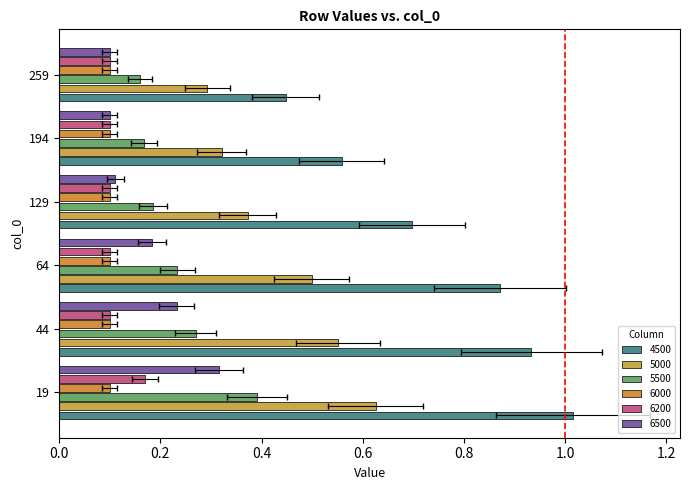

At how many categories does at least one series exceed 0?

6